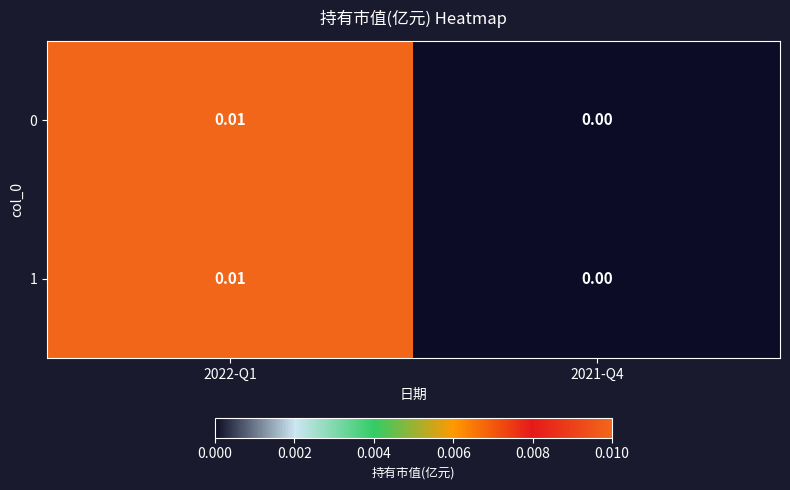

At which category does the chart reach its minimum across all series?

2021-Q4